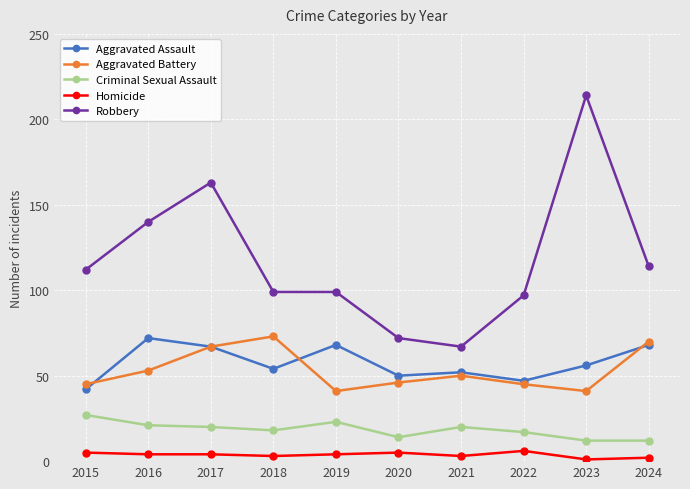

Which series has the widest spread of values?

Robbery